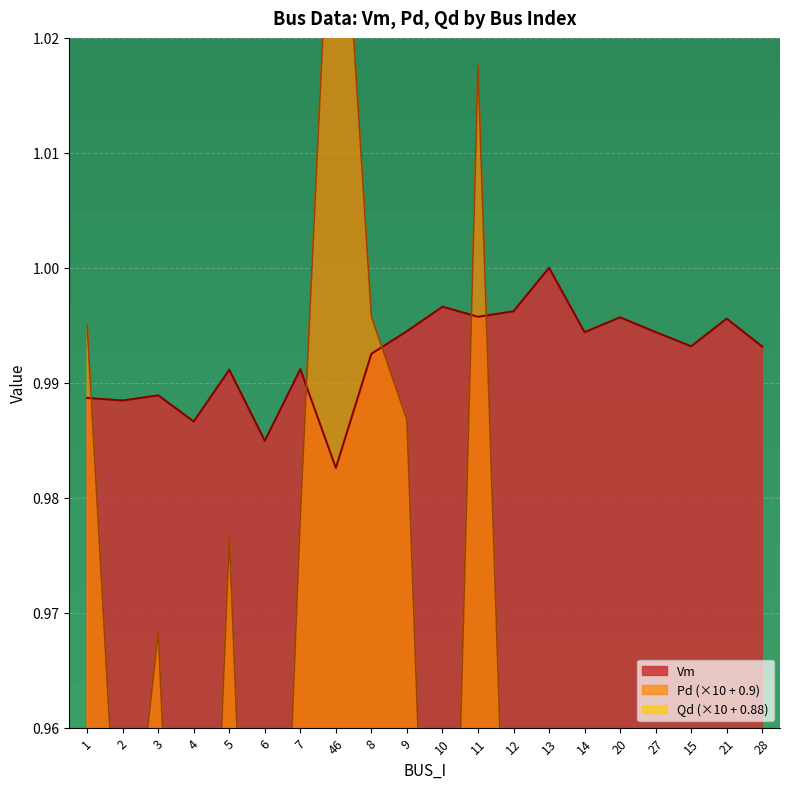

Rank the series by their maximum value, from lowest to highest.

Qd, Vm, Pd